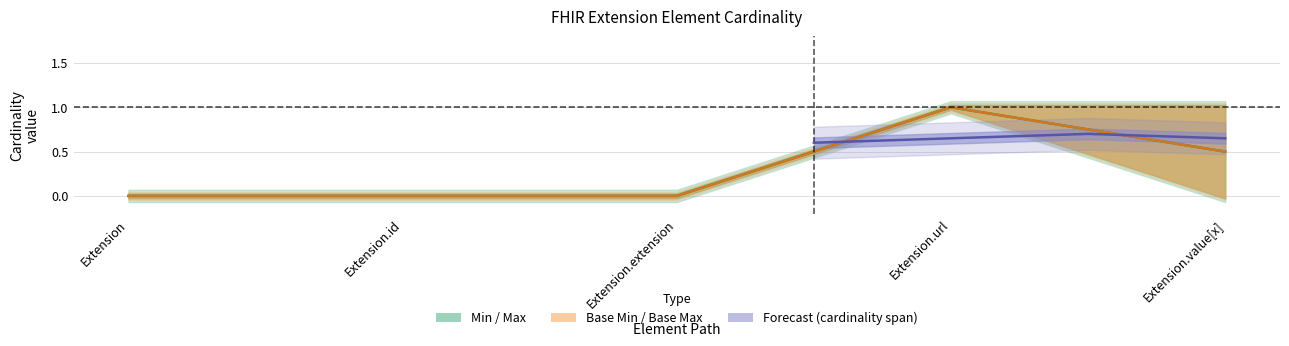

Is the value of Base Min at Extension.extension greater than the value of Min at Extension.url?

No